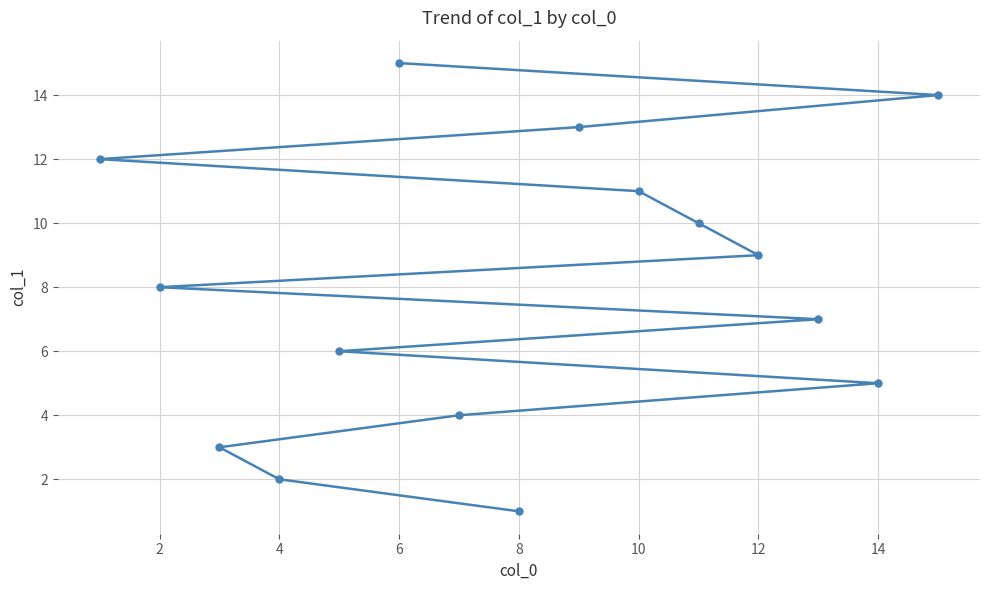

Reading left to right, what are all the values shown in this chart?

12	8	3	2	6	15	4	1	13	11	10	9	7	5	14